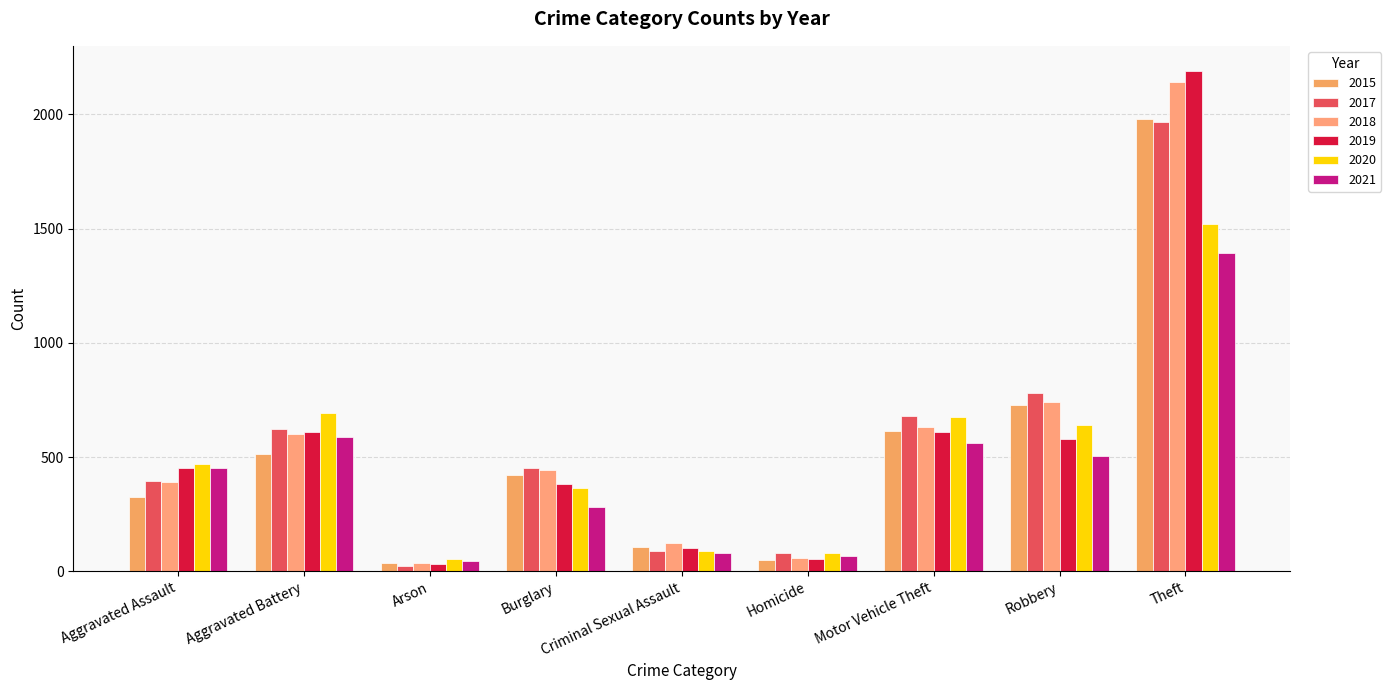

What are all the series names shown in the legend?

2015, 2017, 2018, 2019, 2020, 2021